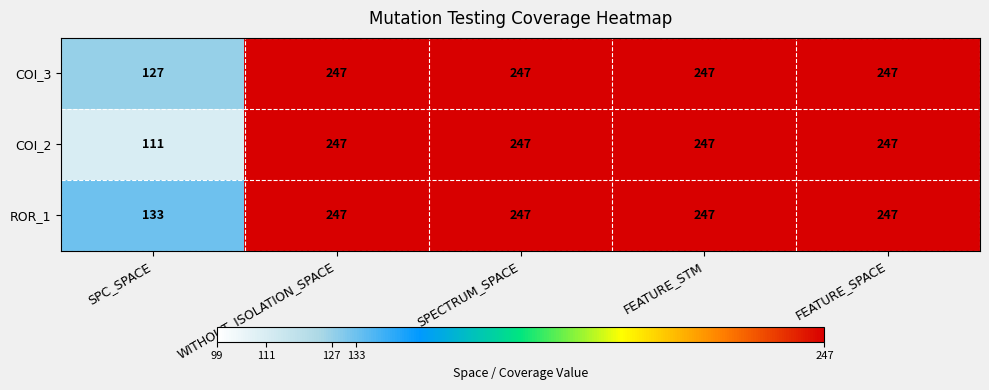

What is the difference between the ROR_1 values at SPC_SPACE and SPECTRUM_SPACE?

114